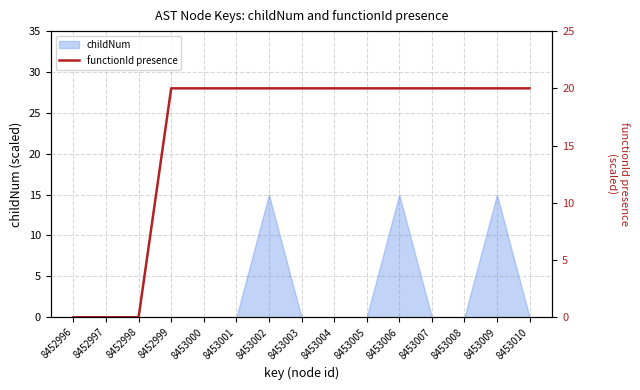

The chart shows a value of 0 at 8452998. True or false?

True